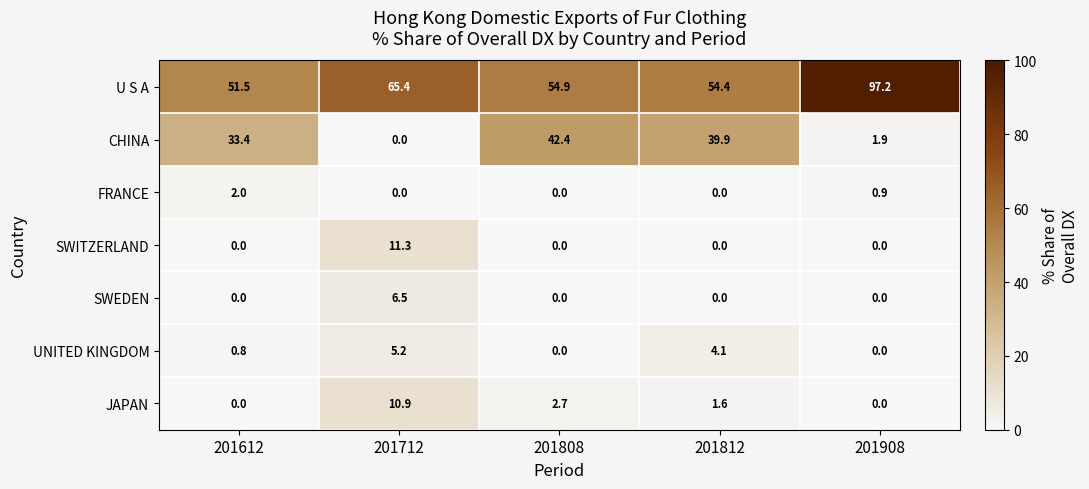

What is the maximum value shown in the chart?

97.2